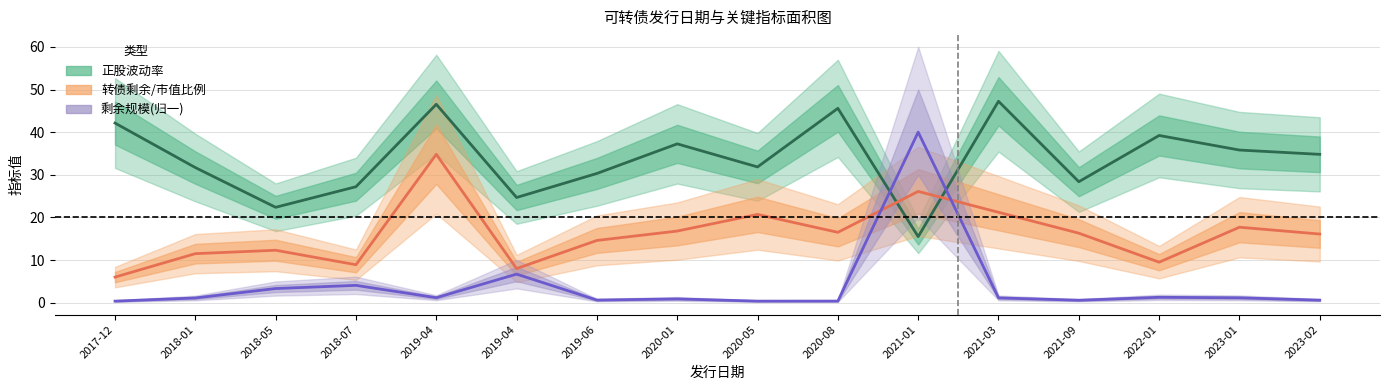

Which series has the largest total across all categories?

正股波动率